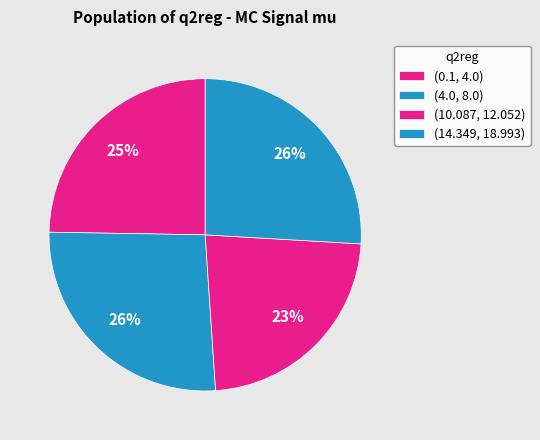

What is the ratio of the value at (0.1, 4.0) to the value at (10.087, 12.052)?

1.1